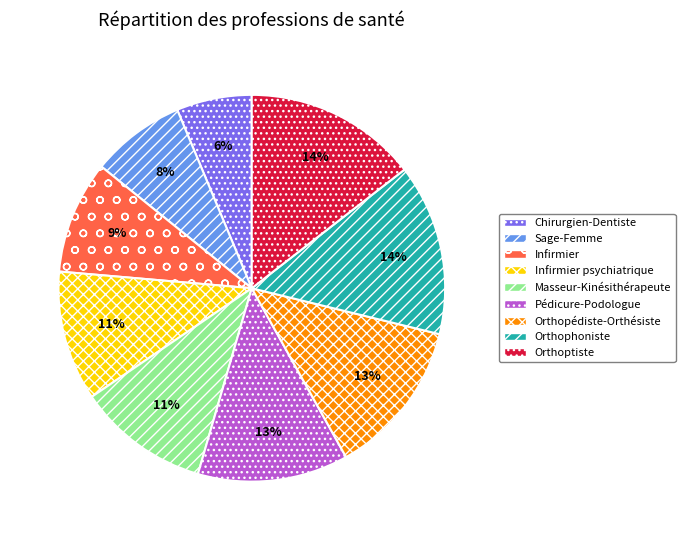

What percentage is the Chirurgien-Dentiste slice, to the nearest percent?

6%